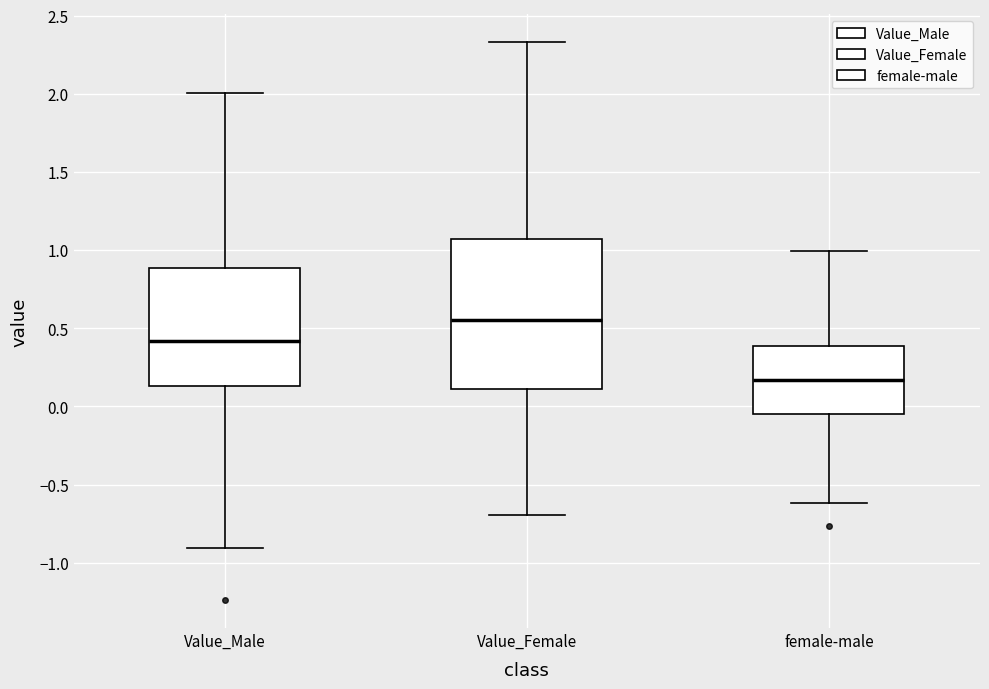

Reading left to right, transcribe this box plot: for each box, give where its median line is, the range the box spans, and where its two whiskers end, as read against the y-axis. The values are not printed on the chart, so give them approximately, as read against the axis.

Value_Male: median 0.40, box 0.15 to 0.90, whiskers -0.90 to 2.00
Value_Female: median 0.55, box 0.10 to 1.05, whiskers -0.70 to 2.35
female-male: median 0.15, box -0.05 to 0.40, whiskers -0.60 to 1.00